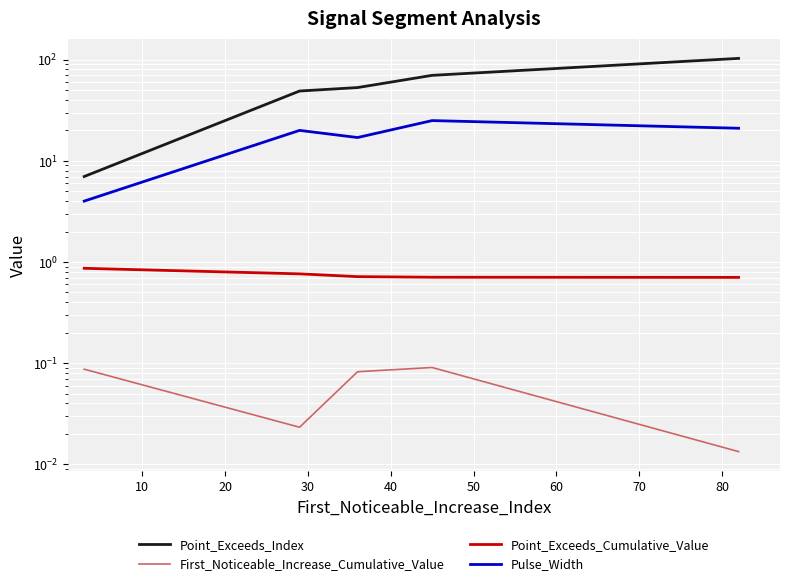

True or false: Pulse_Width and Point_Exceeds_Index intersect in this chart.

False